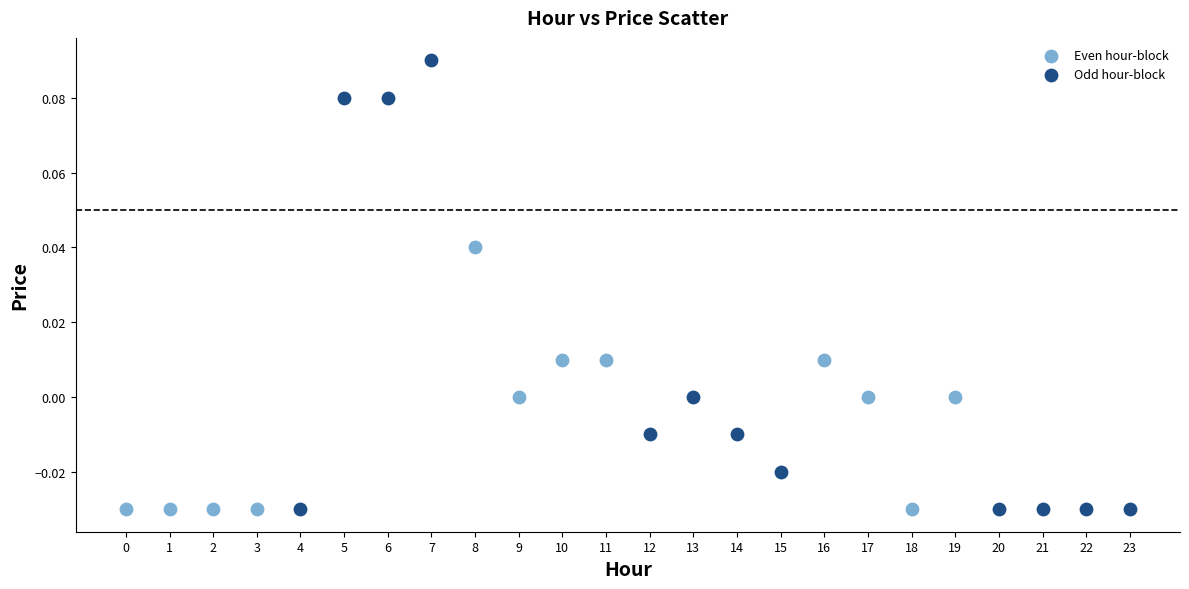

Which series contains the highest Y value?

Odd hour-block